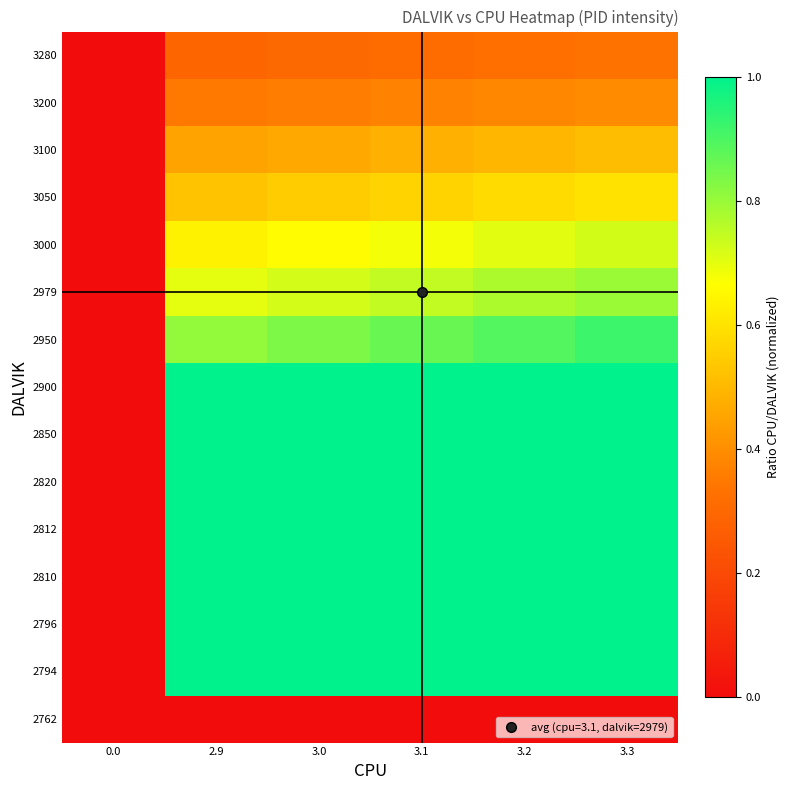

Reading right to left, list all the values displayed in this chart.

2762: 3.3=0.0	3.2=0.0	3.1=0.0	3.0=0.0	2.9=0.0	0.0=0.0
2794: 3.3=1.0	3.2=1.0	3.1=1.0	3.0=1.0	2.9=1.0	0.0=0.0
2796: 3.3=1.0	3.2=1.0	3.1=1.0	3.0=1.0	2.9=1.0	0.0=0.0
2810: 3.3=1.0	3.2=1.0	3.1=1.0	3.0=1.0	2.9=1.0	0.0=0.0
2812: 3.3=1.0	3.2=1.0	3.1=1.0	3.0=1.0	2.9=1.0	0.0=0.0
2820: 3.3=1.0	3.2=1.0	3.1=1.0	3.0=1.0	2.9=1.0	0.0=0.0
2850: 3.3=1.0	3.2=1.0	3.1=1.0	3.0=1.0	2.9=1.0	0.0=0.0
2900: 3.3=1.0	3.2=1.0	3.1=1.0	3.0=1.0	2.9=1.0	0.0=0.0
2950: 3.3=0.9	3.2=0.9	3.1=0.9	3.0=0.8	2.9=0.8	0.0=0.0
2979: 3.3=0.8	3.2=0.8	3.1=0.7	3.0=0.7	2.9=0.7	0.0=0.0
3000: 3.3=0.7	3.2=0.7	3.1=0.7	3.0=0.7	2.9=0.6	0.0=0.0
3050: 3.3=0.6	3.2=0.6	3.1=0.6	3.0=0.5	2.9=0.5	0.0=0.0
3100: 3.3=0.5	3.2=0.5	3.1=0.5	3.0=0.5	2.9=0.4	0.0=0.0
3200: 3.3=0.4	3.2=0.4	3.1=0.4	3.0=0.4	2.9=0.3	0.0=0.0
3280: 3.3=0.3	3.2=0.3	3.1=0.3	3.0=0.3	2.9=0.3	0.0=0.0